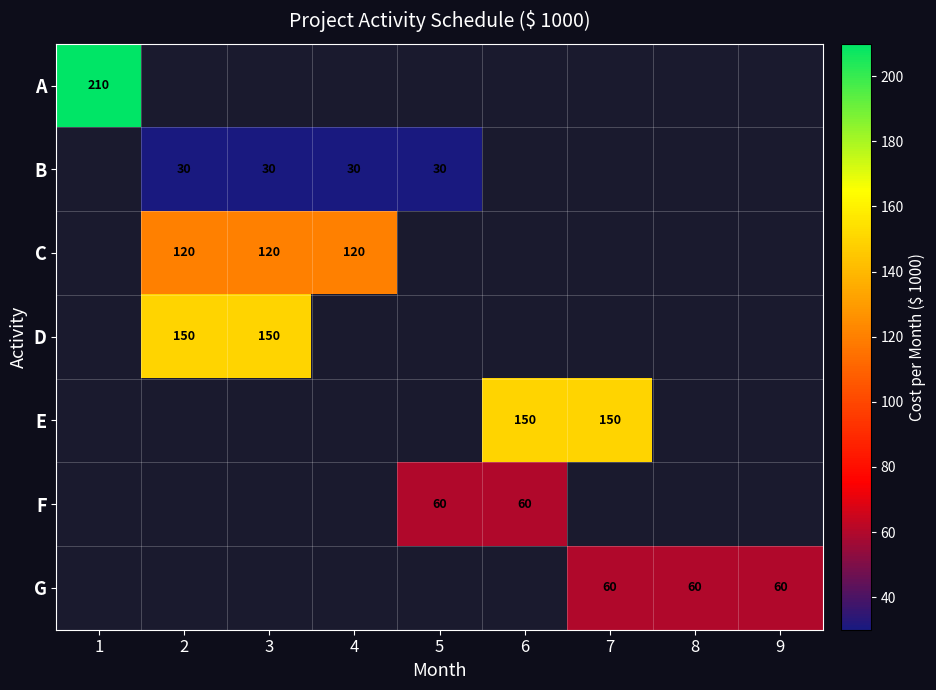

At how many categories does at least one series exceed 62?

6